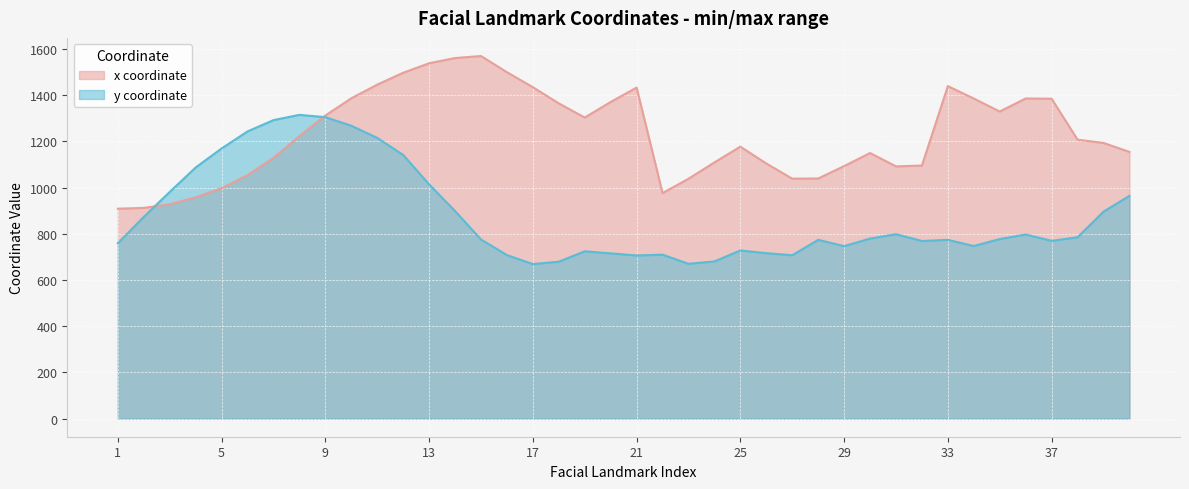

Reading left to right, what are all the values shown in this chart?

x: 908.6	912.2	927.8	957.8	997.8	1054.0	1128.5	1223.2	1312.0	1386.6	1445.7	1497.2	1538.3	1560.8	1569.6	1499.5	1434.6	1364.6	1303.2	1370.7	1433.1	976.1	1038.4	1109.0	1177.2	1104.3	1038.6	1039.5	1093.0	1149.7	1091.8	1095.4	1439.5	1385.4	1329.3	1385.8	1384.8	1207.5	1193.3	1154.6
y: 759.1	873.3	981.2	1087.1	1169.4	1243.2	1292.2	1314.9	1304.8	1267.7	1215.2	1141.4	1014.1	898.5	775.4	707.8	668.9	679.3	724.2	715.3	706.1	709.7	670.1	680.4	727.9	716.1	707.2	773.8	746.6	779.4	798.1	768.9	773.8	747.1	777.3	796.8	769.6	785.0	895.9	964.2